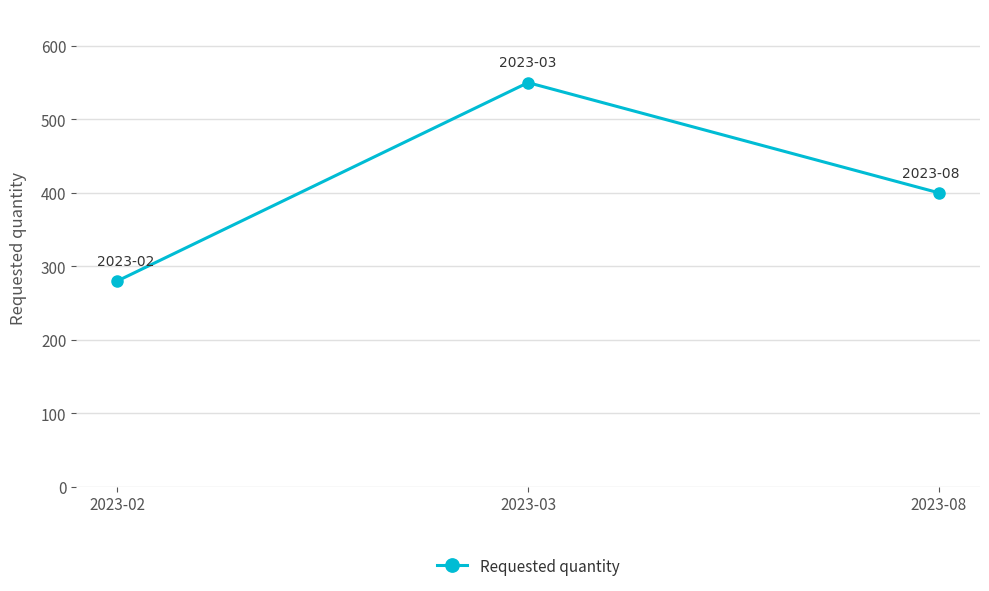

What is the sum of all values?

1230